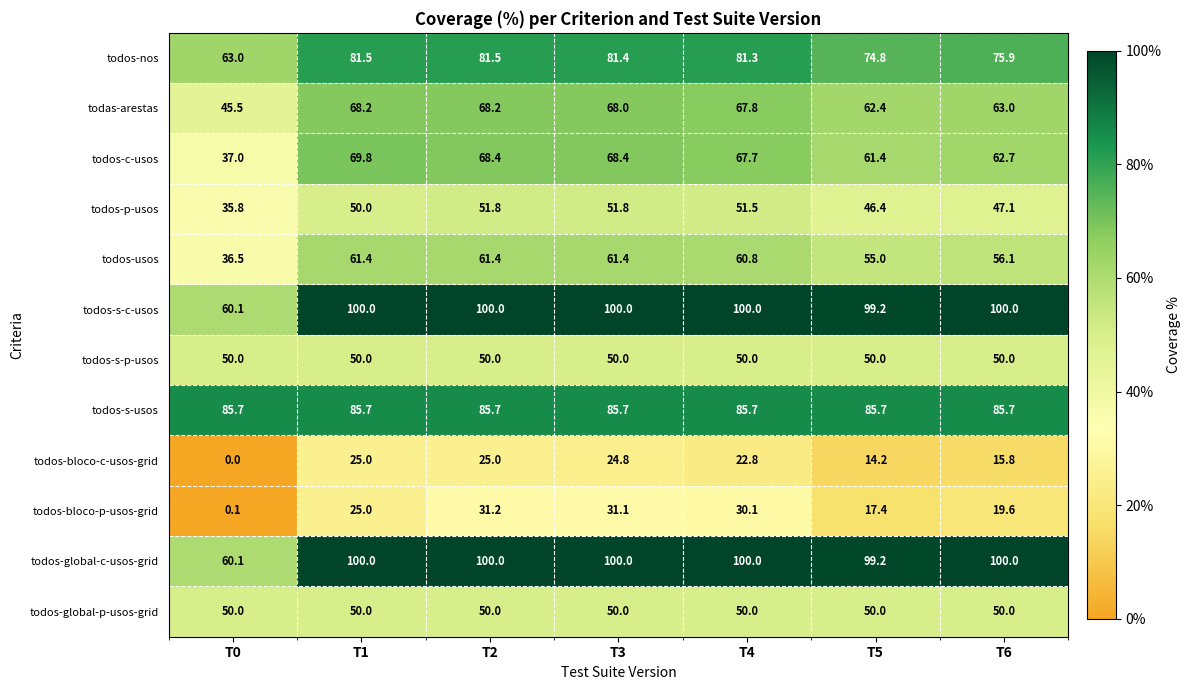

The todos-global-p-usos-grid series shows 70.3 at T1. True or false?

False